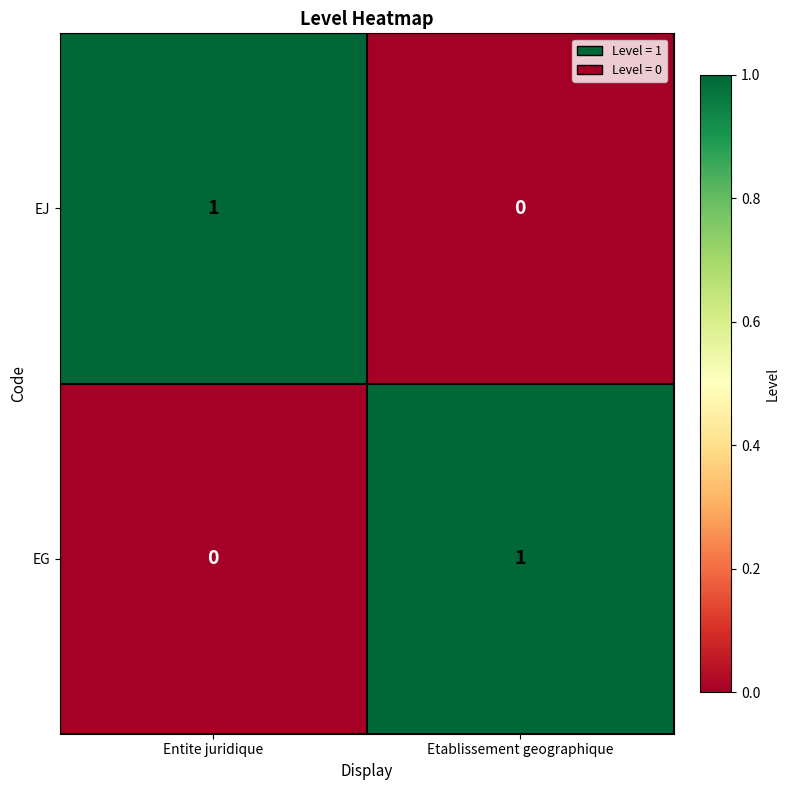

List the labels in order of EJ value, smallest first.

Etablissement geographique, Entite juridique